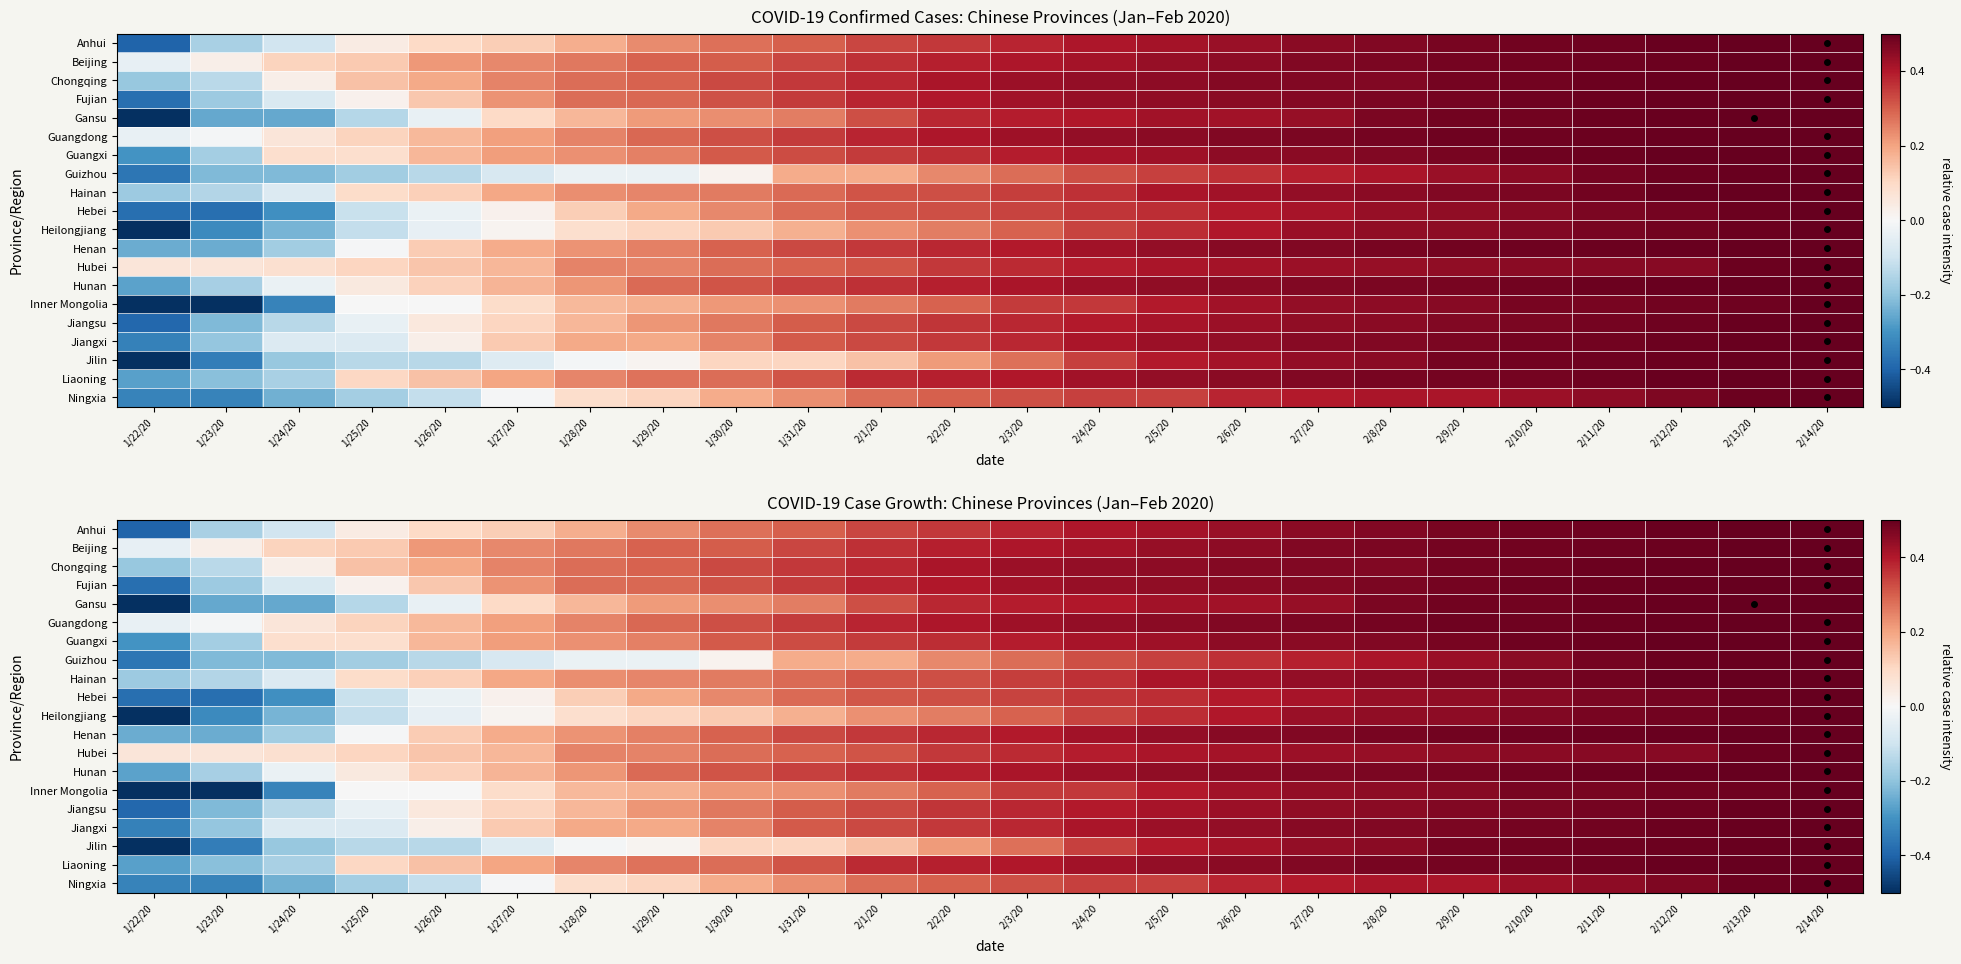

At which label is Chongqing closest to 0?

1/24/20